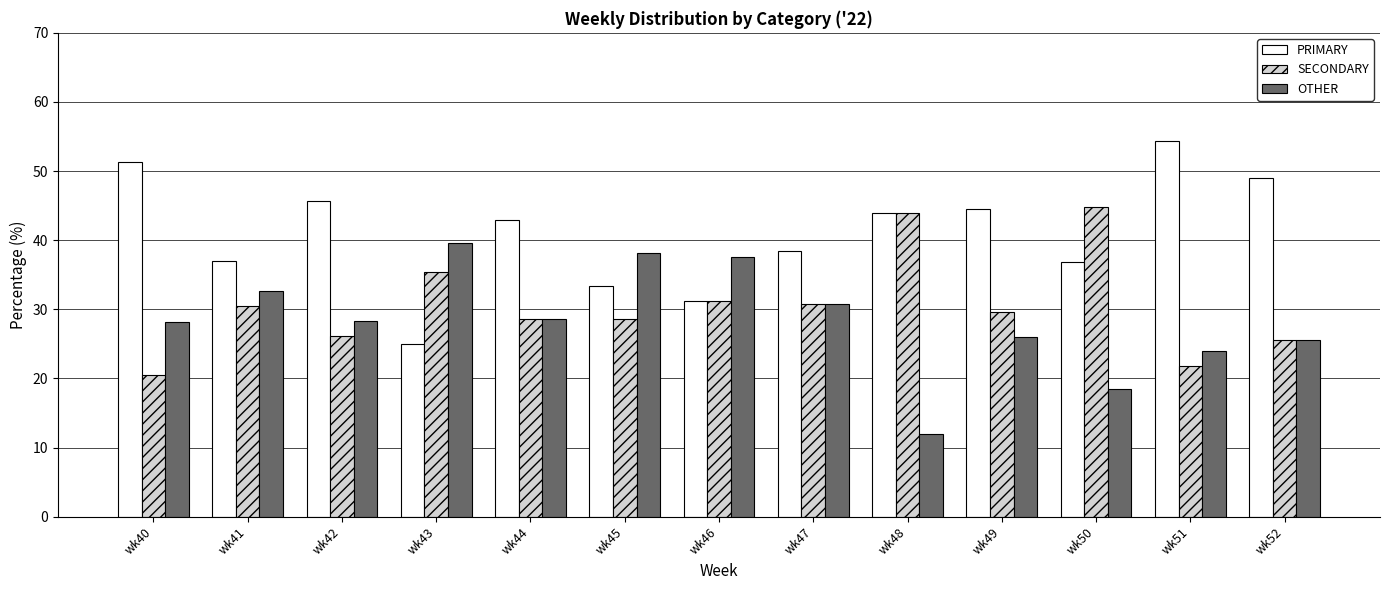

What is the highest value of the PRIMARY series?

54.3